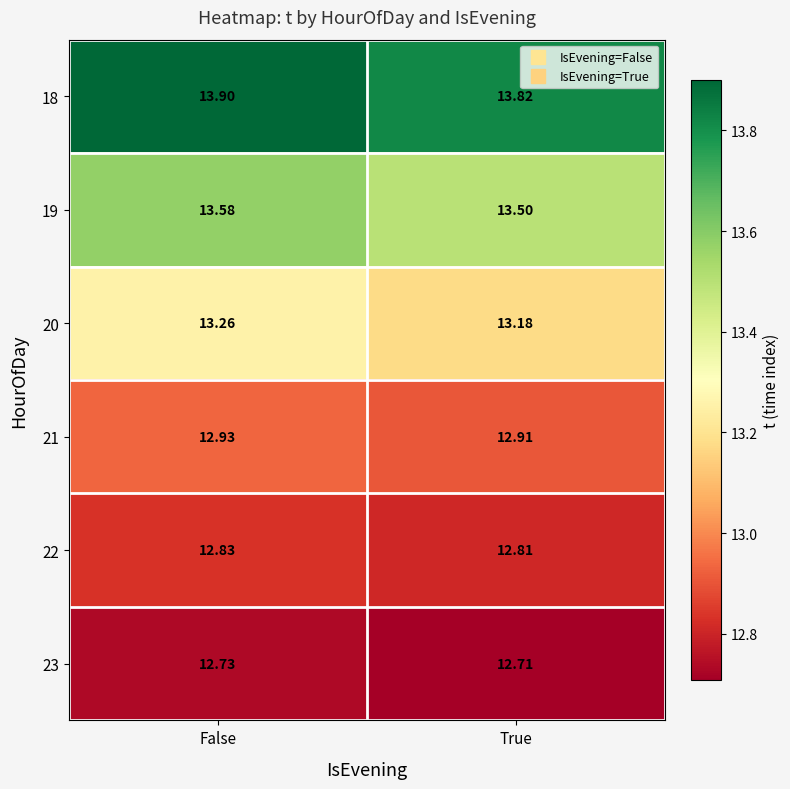

Rank the categories by 20 value from lowest to highest.

True, False